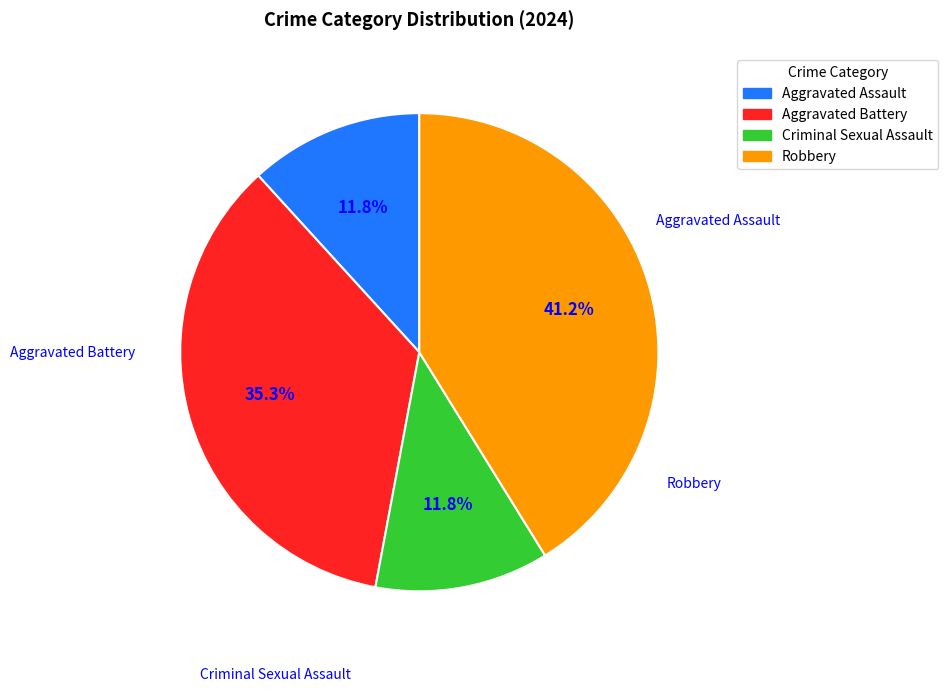

Which category has the biggest portion of the pie?

Robbery